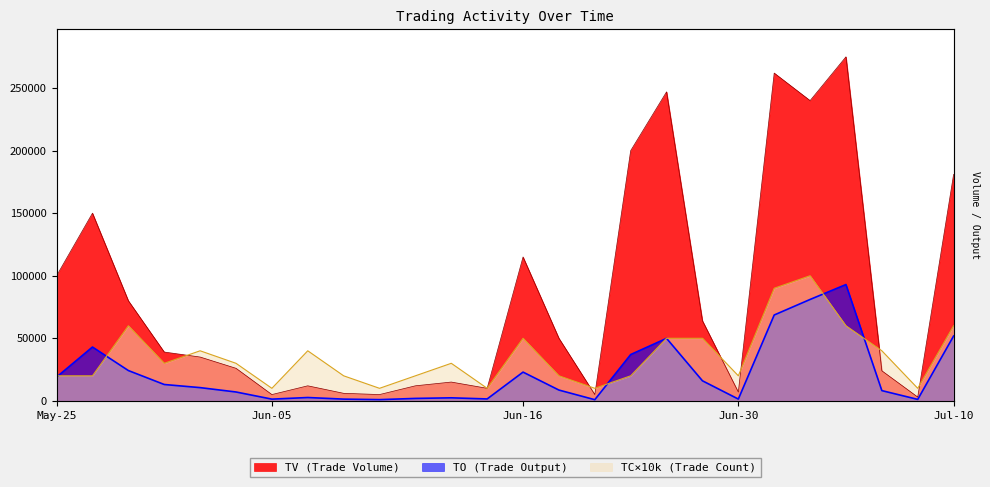

What is the average value of the TV series?

83385